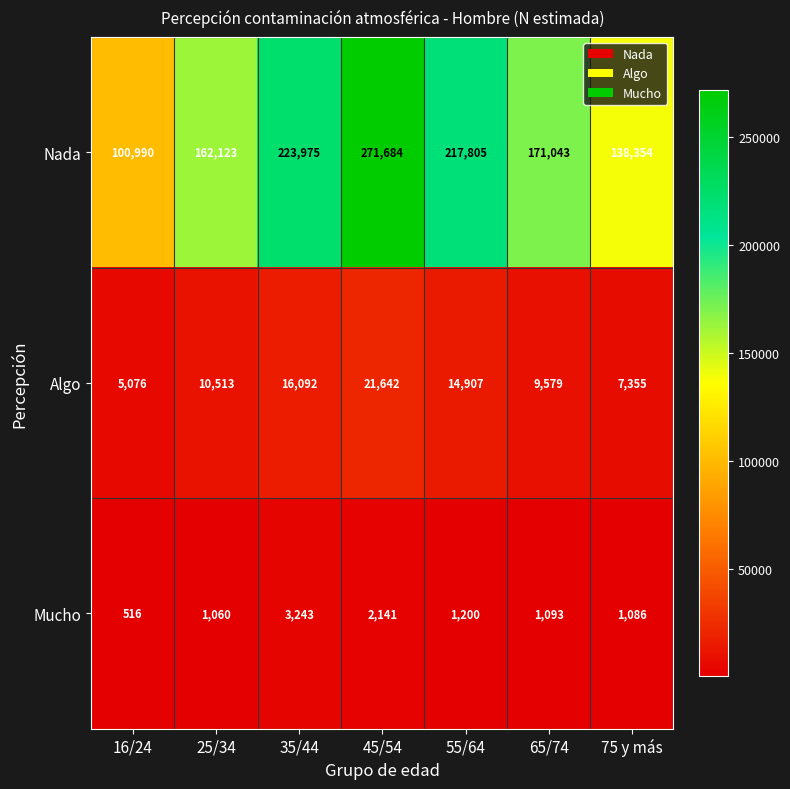

The Mucho series shows 2141 at 45/54. True or false?

True